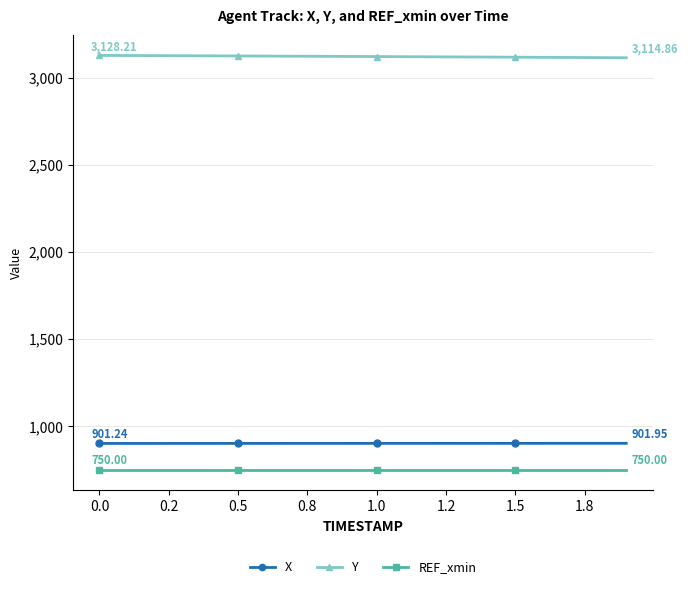

What is the sum of all REF_xmin values?

15000.0